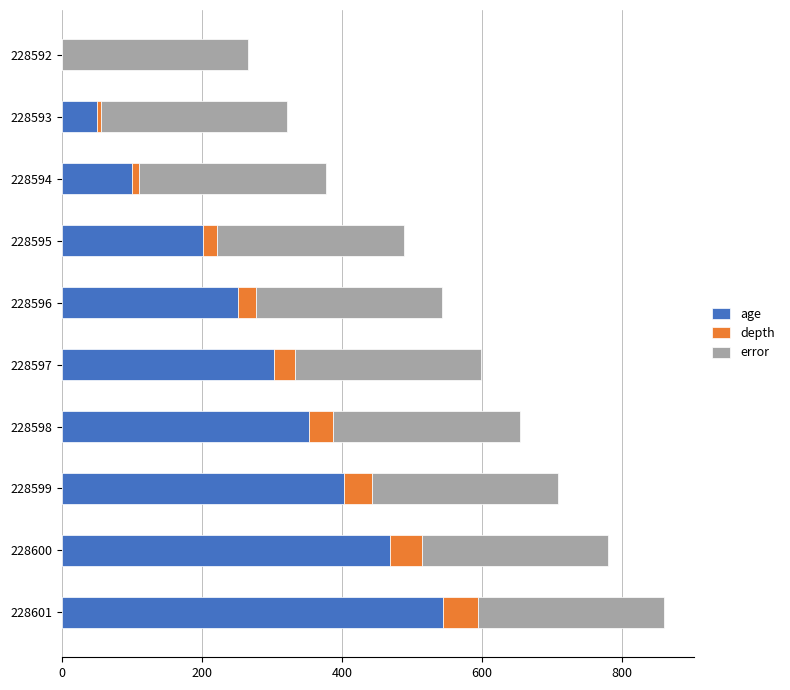

At which category is the sum across all series the highest?

228601